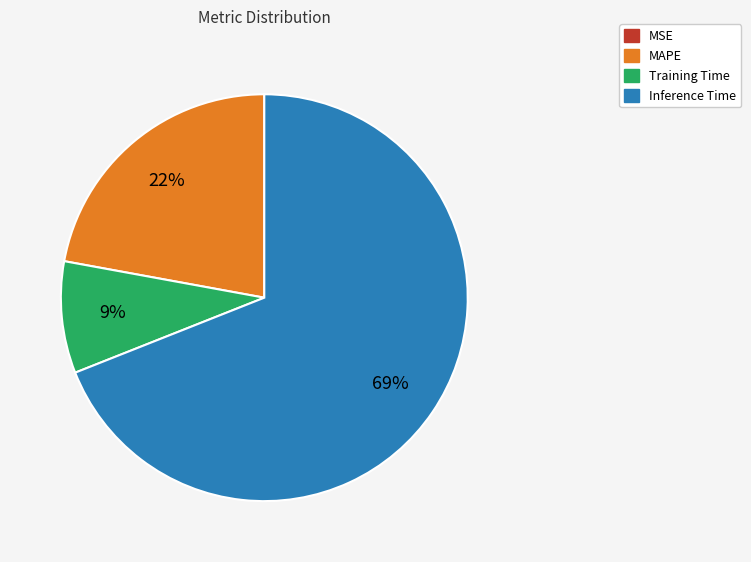

To the nearest percent, what is the difference between the largest and smallest slice percentages?

69%